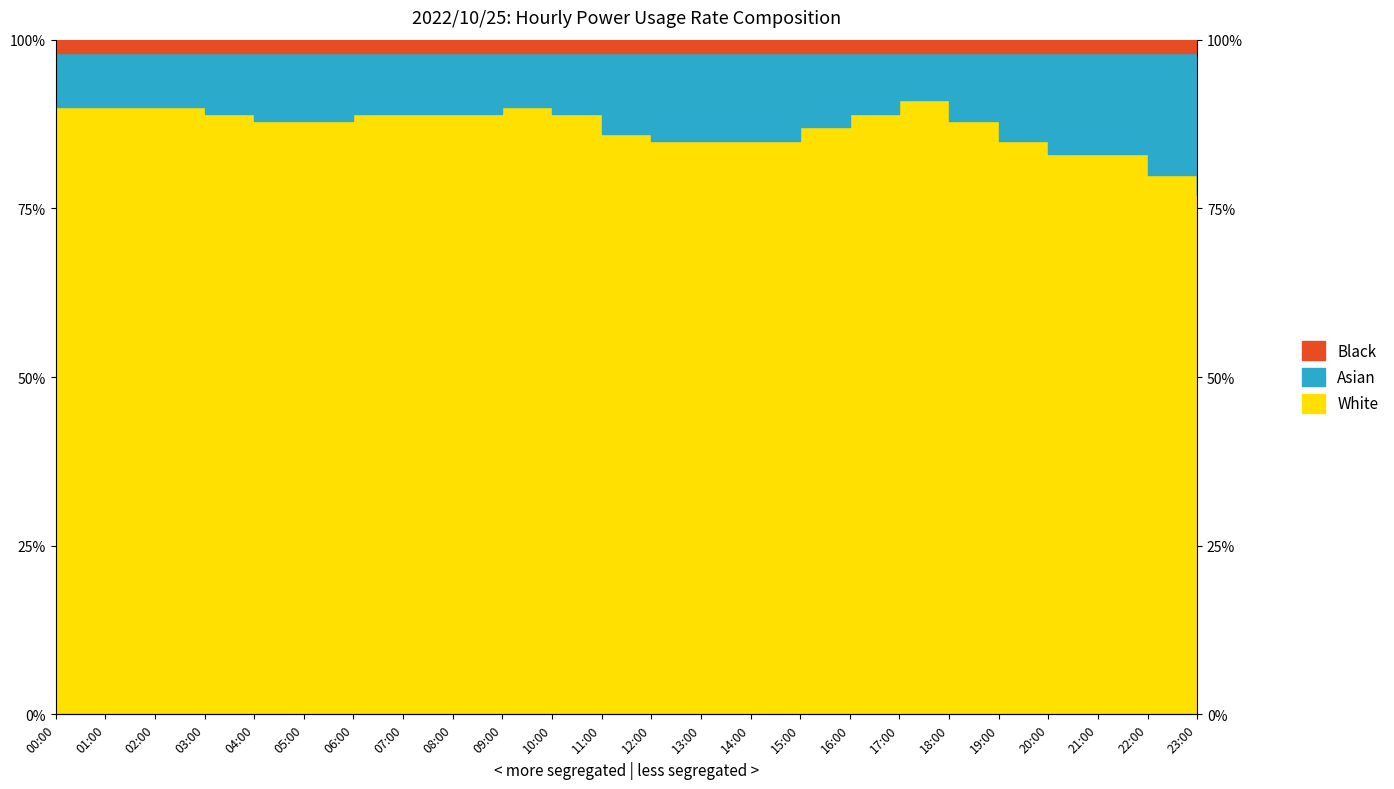

Which category has the lowest value across all series?

23:00